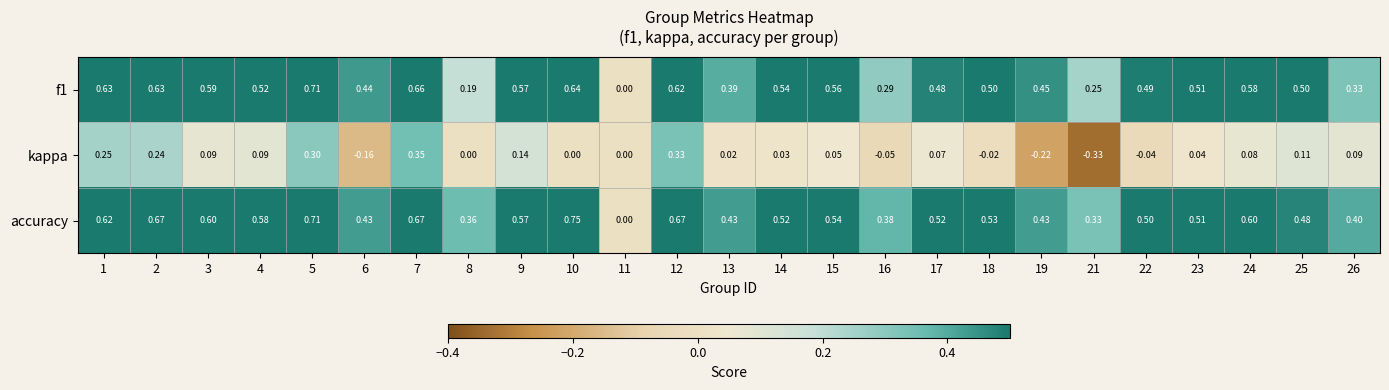

Which series changed the most between 5 and 14?

kappa